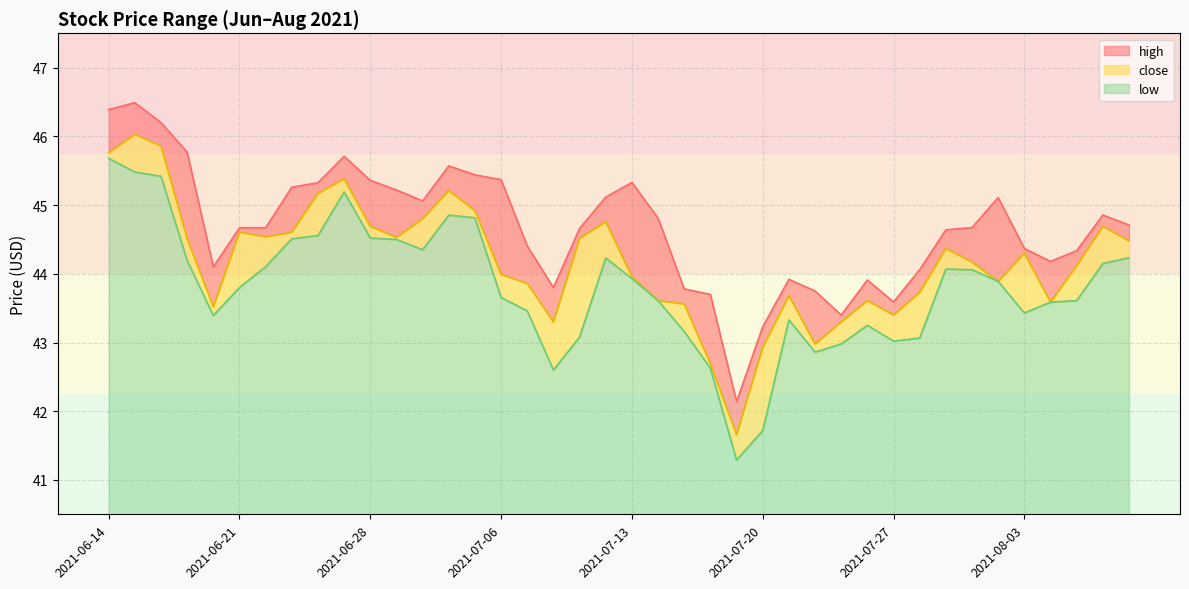

Which series changed the most between 2021-06-22 and 2021-08-05?

low